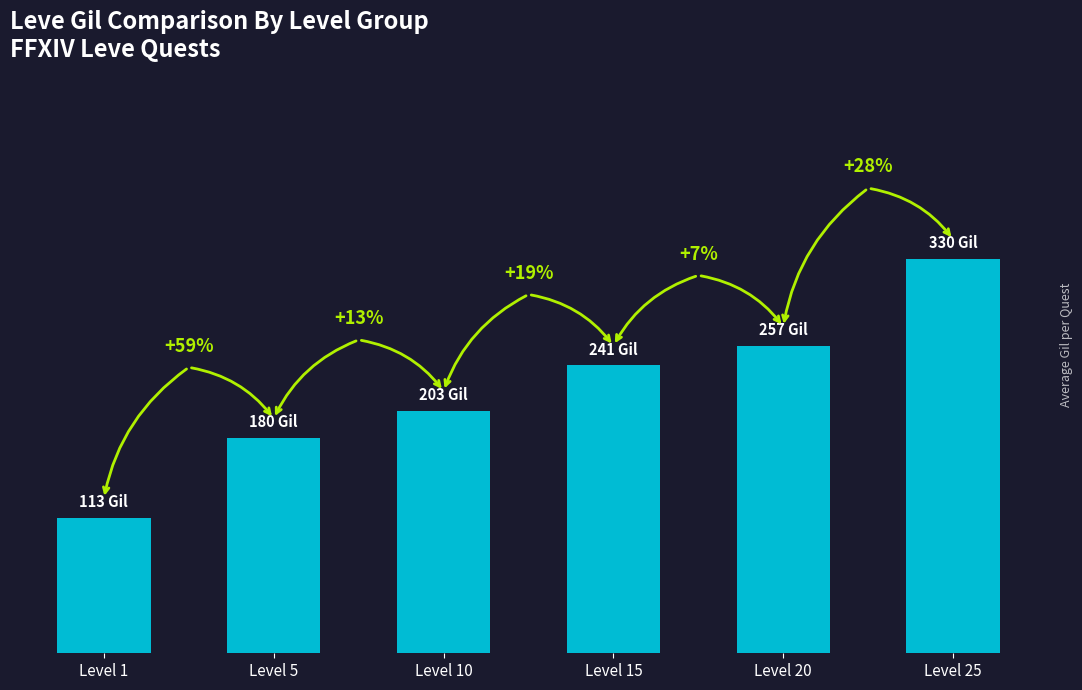

The value at Level 20 is 257. True or false?

True